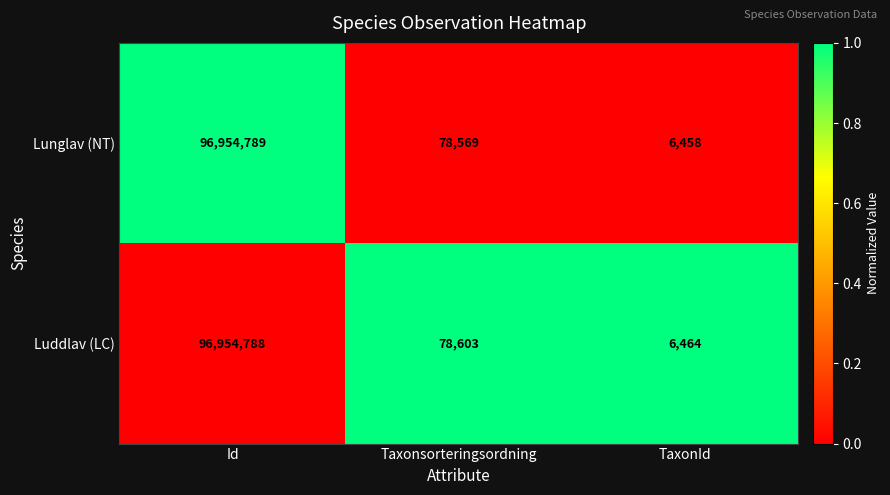

Rank the series by their maximum value, from highest to lowest.

Lunglav (NT), Luddlav (LC)